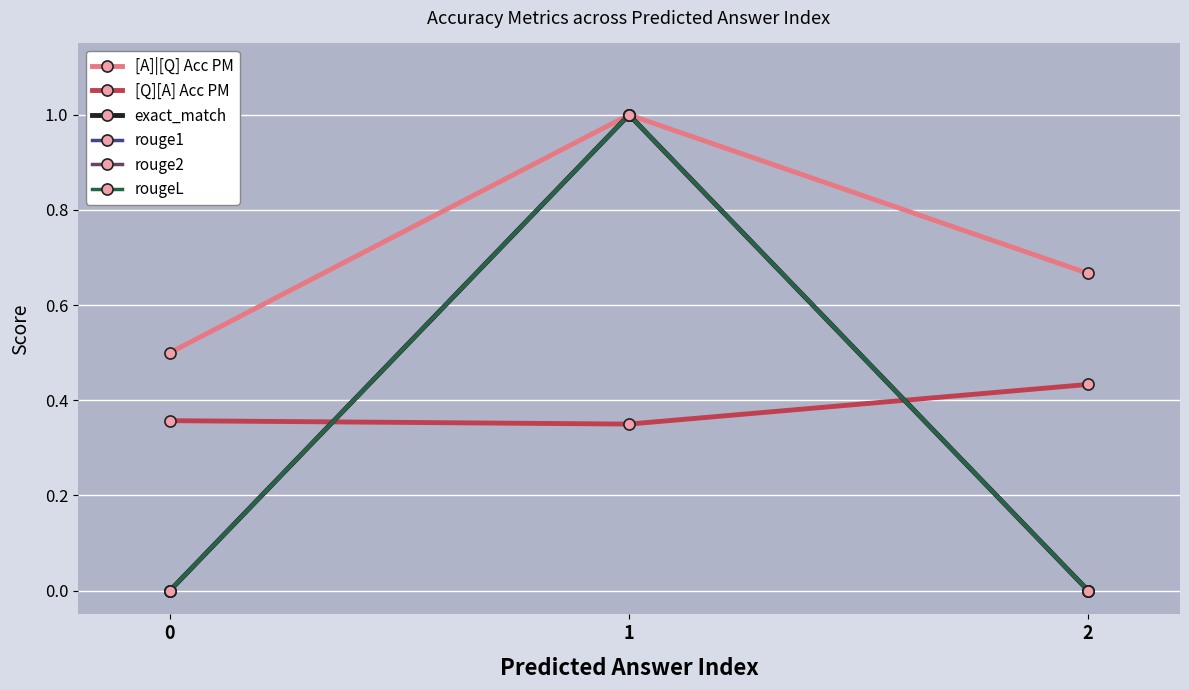

The value of [A]|[Q] Acc PM at 2 is 0.3. True or false?

False